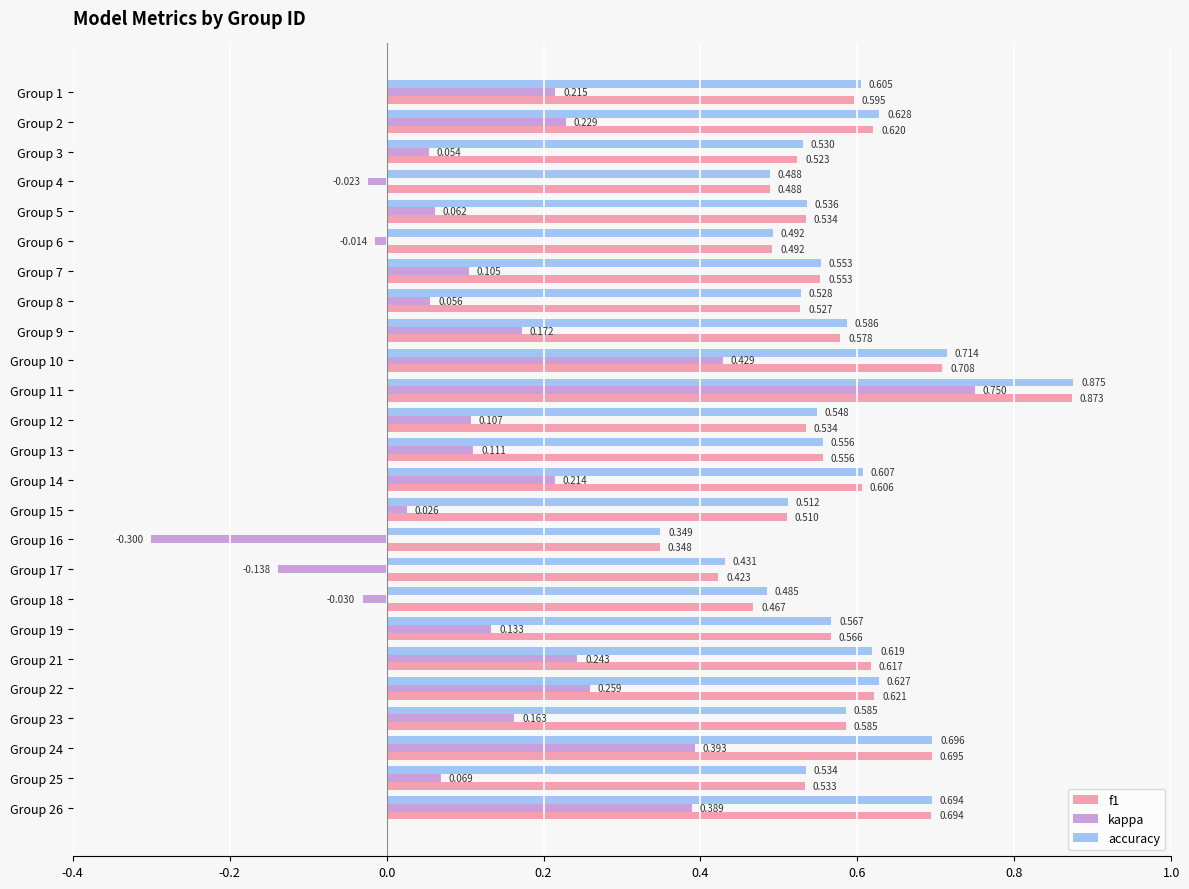

Which series has the largest total across all categories?

accuracy